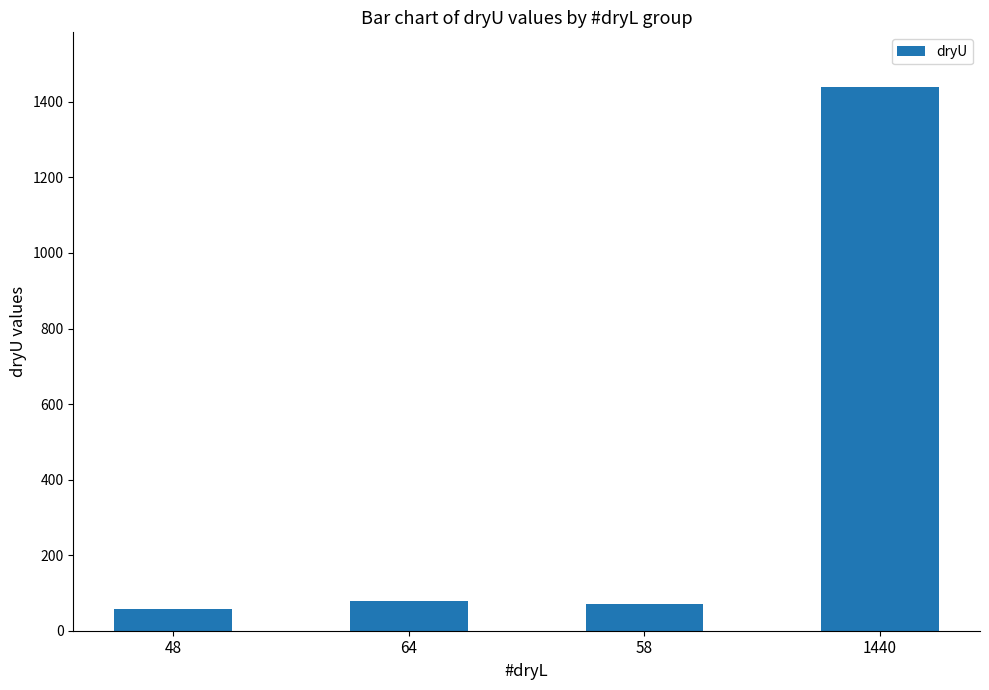

How many series are shown in this chart?

1